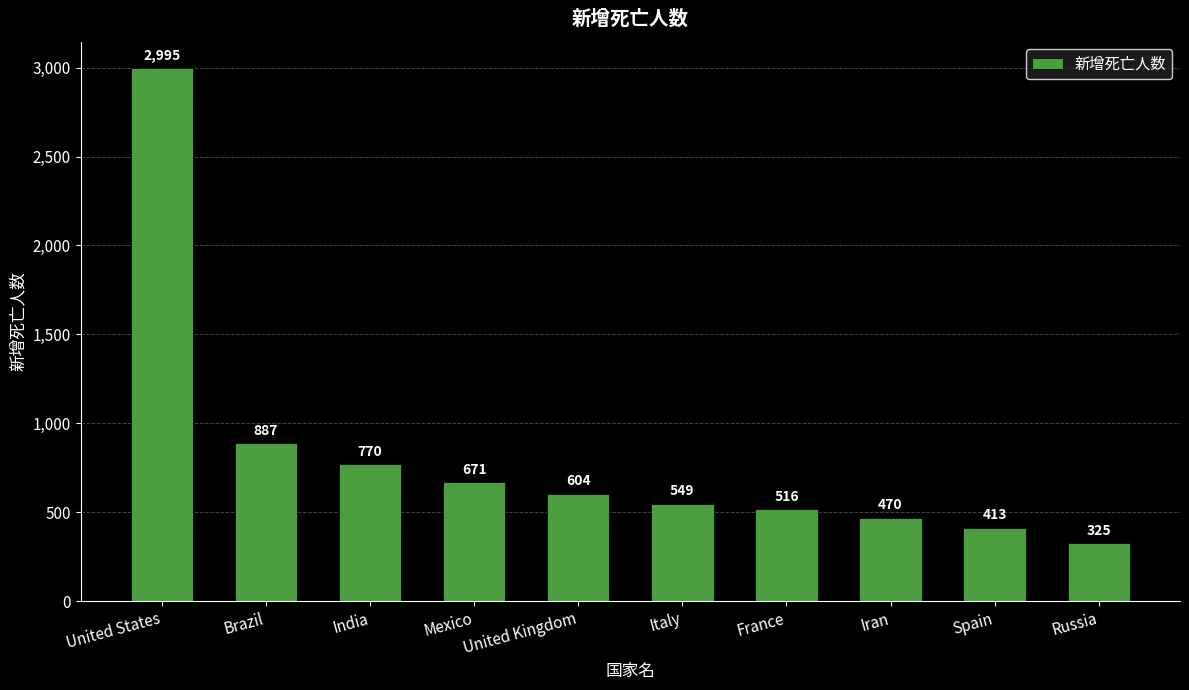

What is the ratio of the value at France to the value at Spain?

1.2